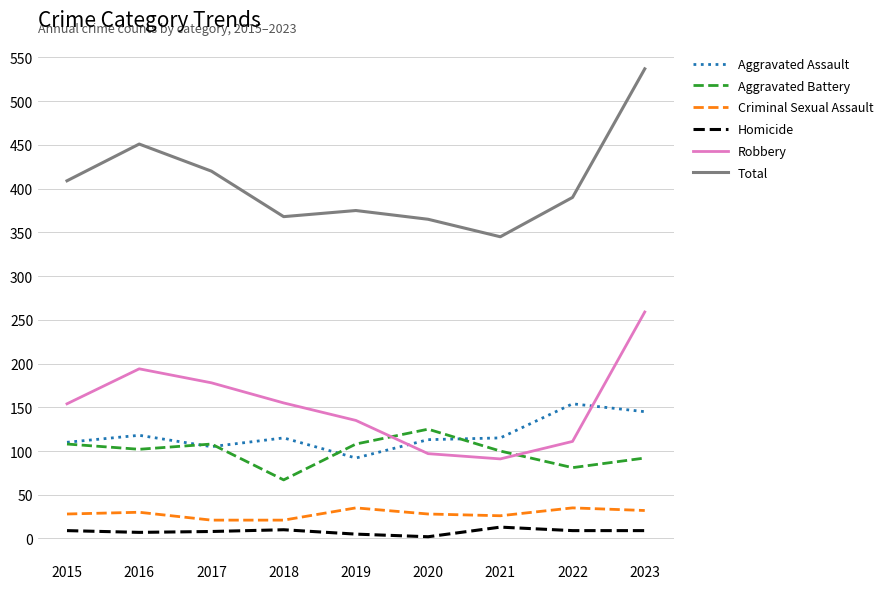

The Total series shows 390 at 2022. True or false?

True